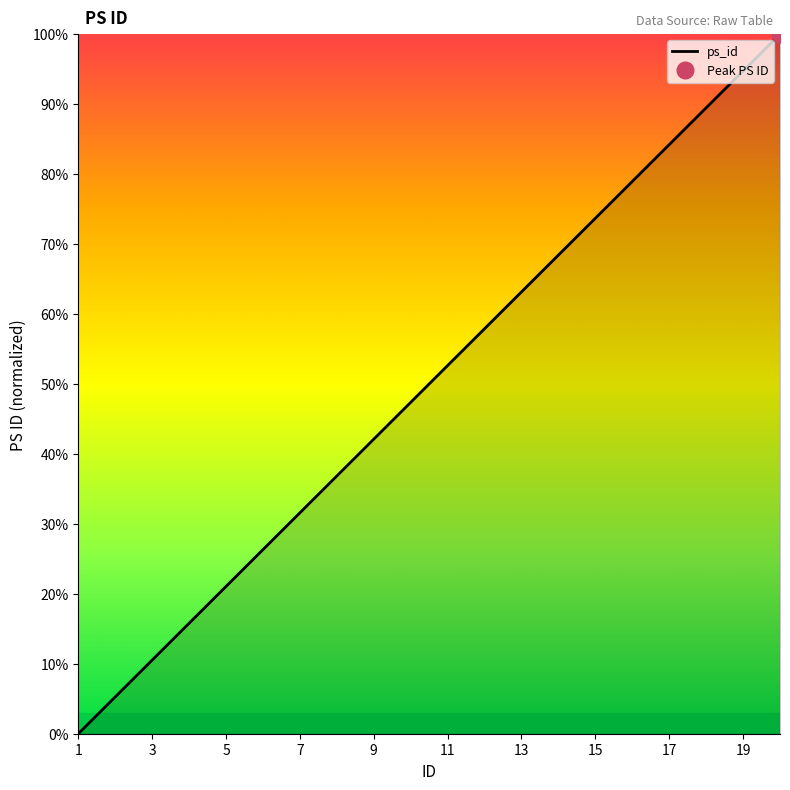

Count the number of values greater than 52.

10